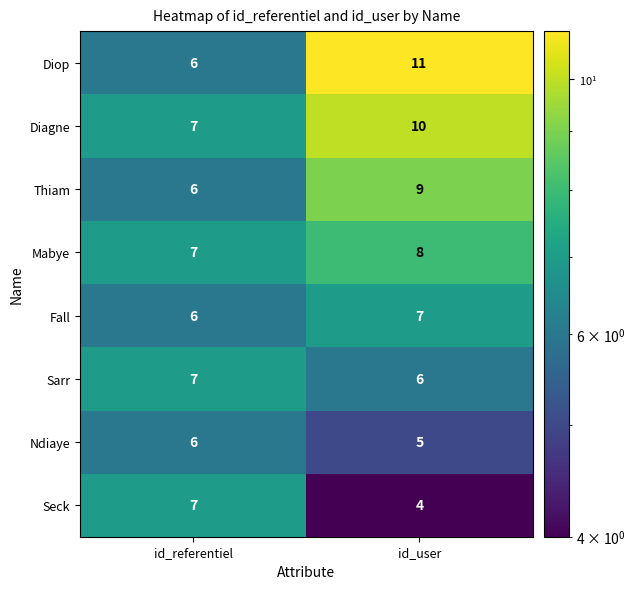

What is the sum of the Thiam values at id_user and id_referentiel?

15